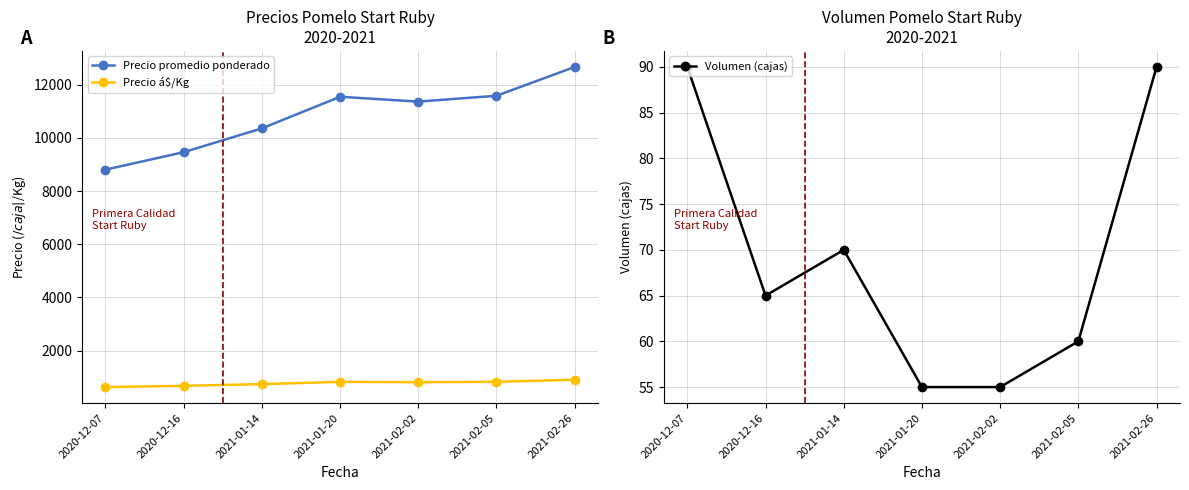

Where is the first local minimum for Precio promedio ponderado?

2021-02-02